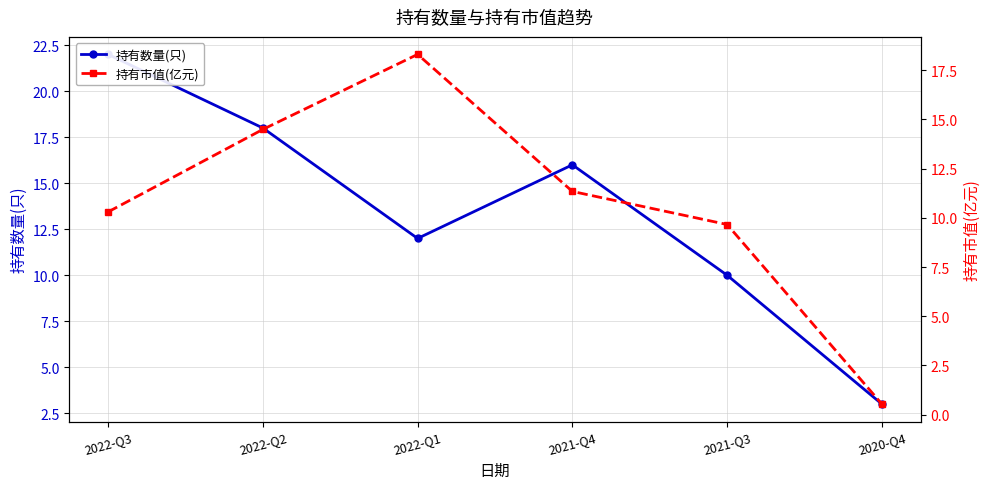

Rank the categories by 持有数量(只) value from lowest to highest.

2020-Q4, 2021-Q3, 2022-Q1, 2021-Q4, 2022-Q2, 2022-Q3